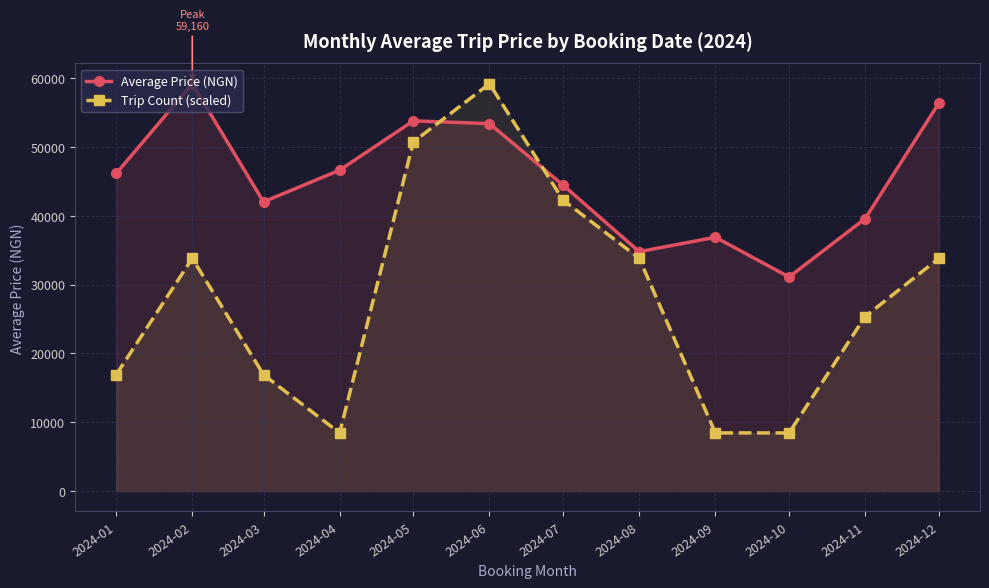

Is the value of Trip Count (scaled) at 2024-08 greater than the value of Average Price (NGN) at 2024-07?

No